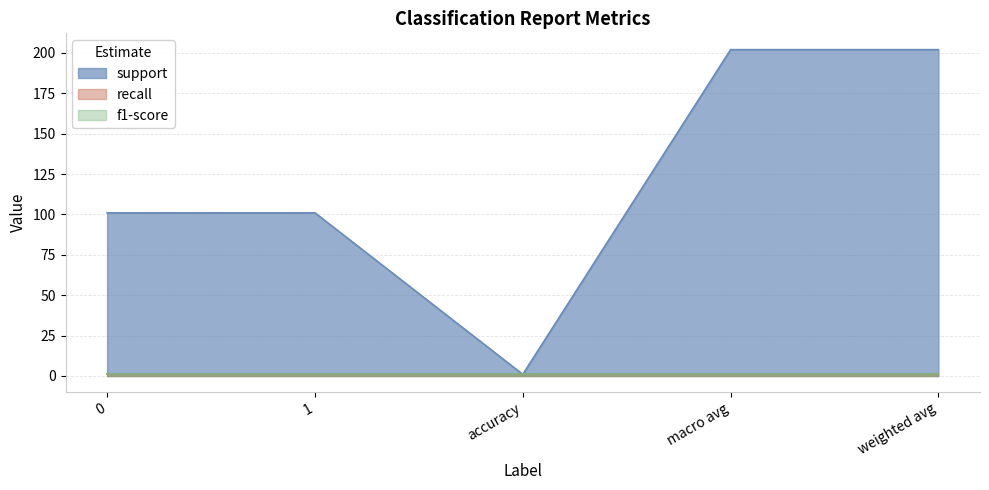

Reading left to right, extract all data points from this chart.

support: 101	101	1	202	202
recall: 1	1	1	1	1
f1-score: 1	1	1	1	1